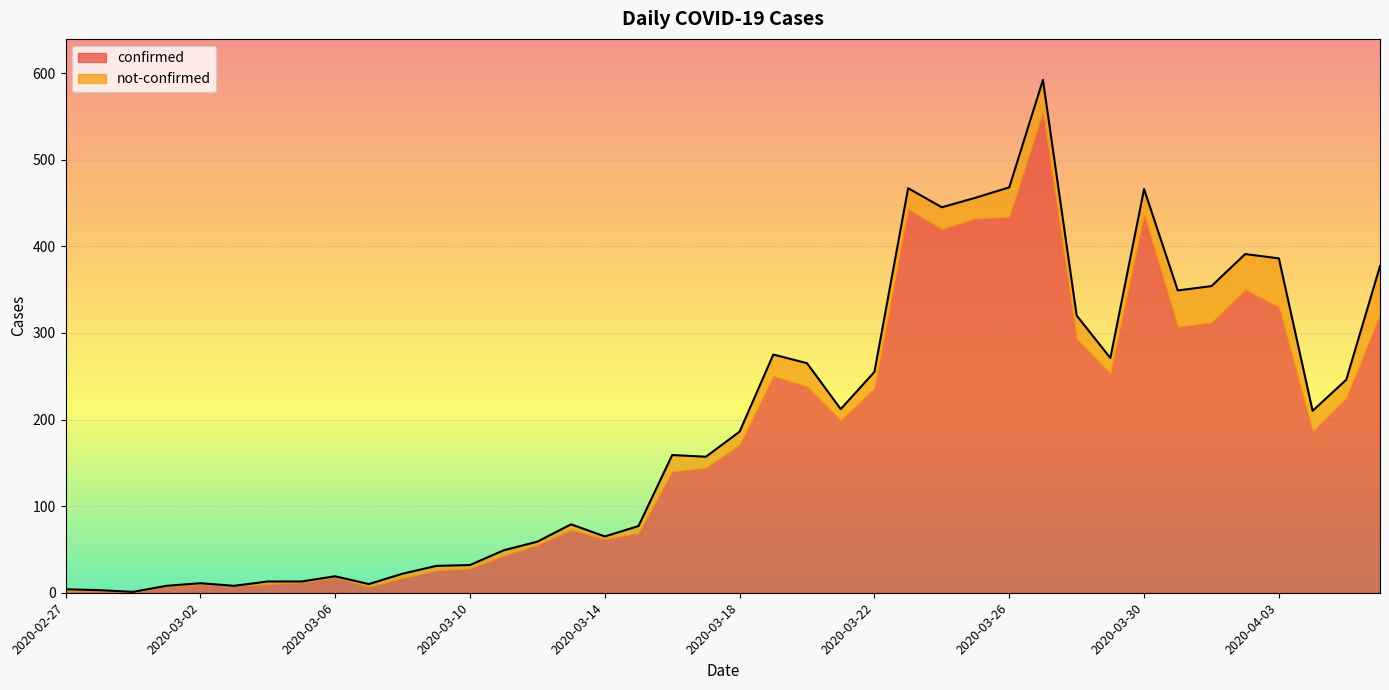

What position from the right is 2020-03-13?

25